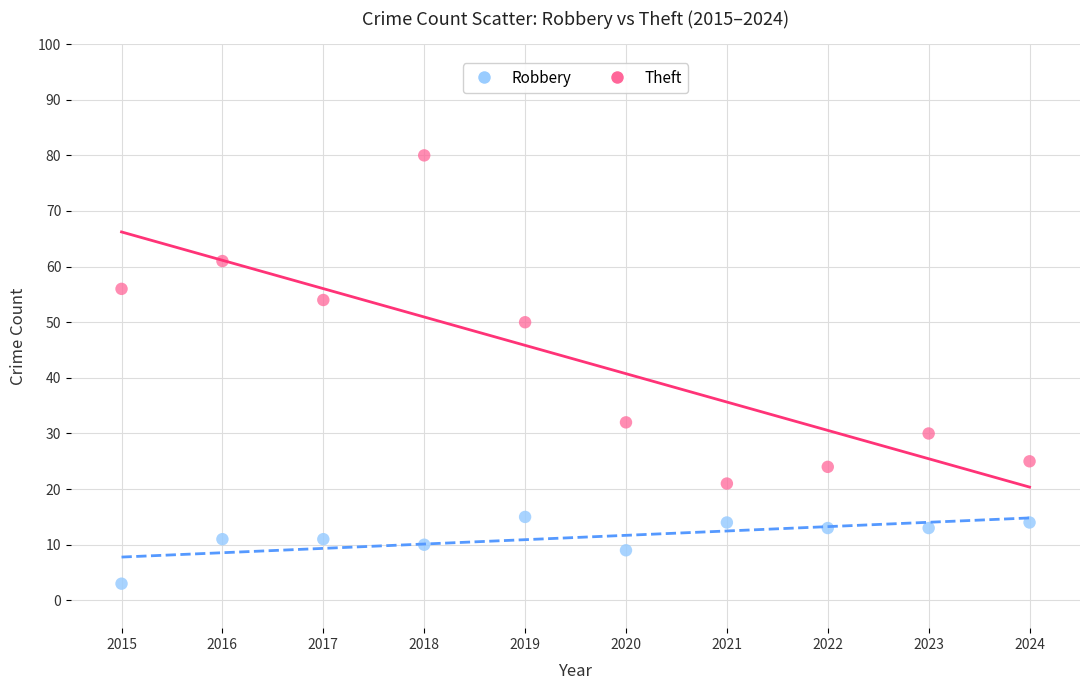

Which series contains the highest Y value?

Theft